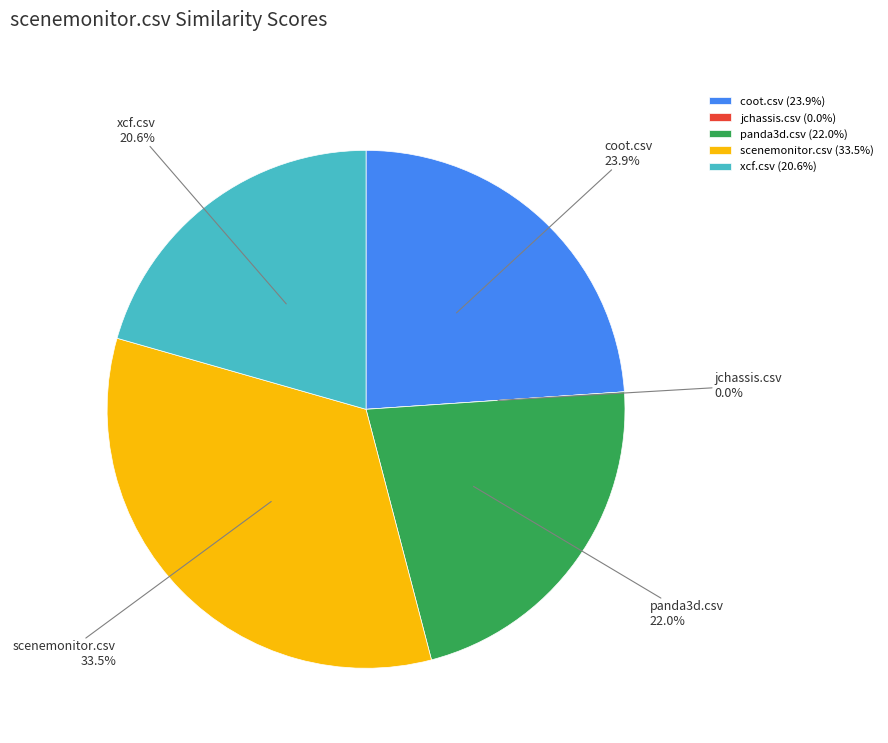

To the nearest percent, what is the combined percentage of scenemonitor.csv and jchassis.csv?

33%